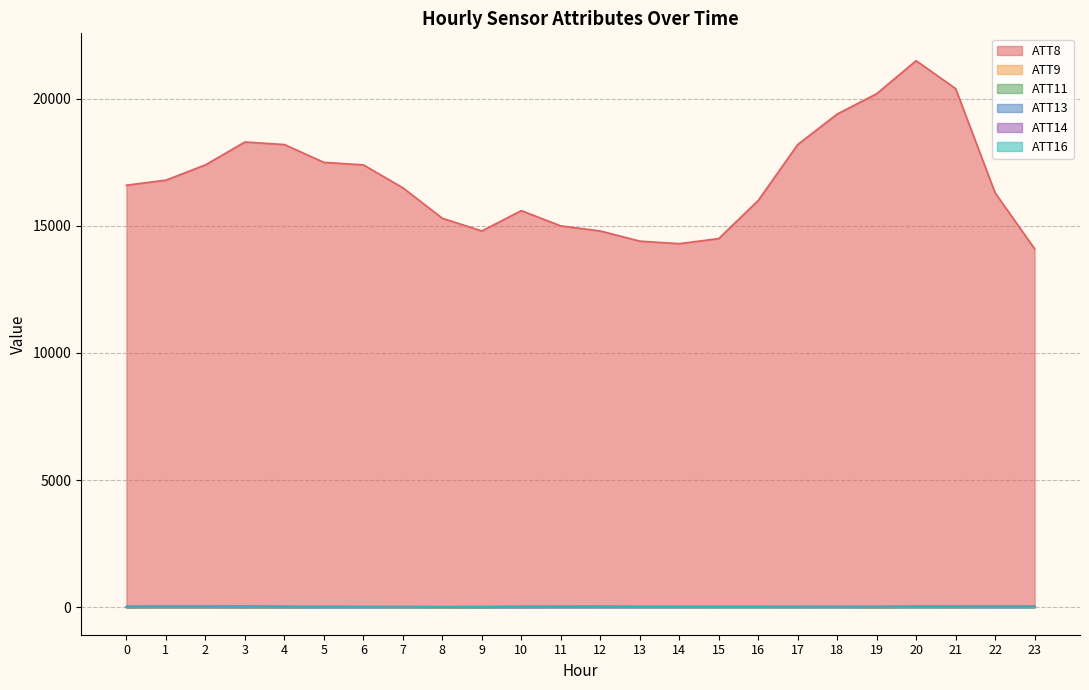

Which series has the largest total across all categories?

ATT8